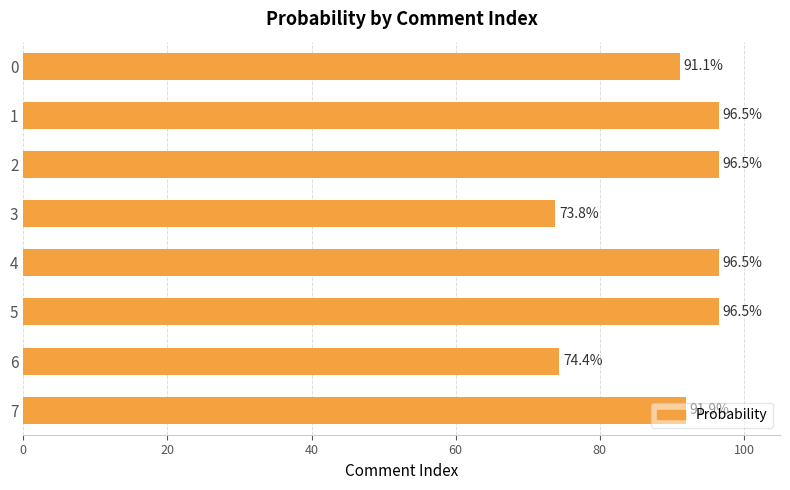

Count the number of data series in this chart.

1